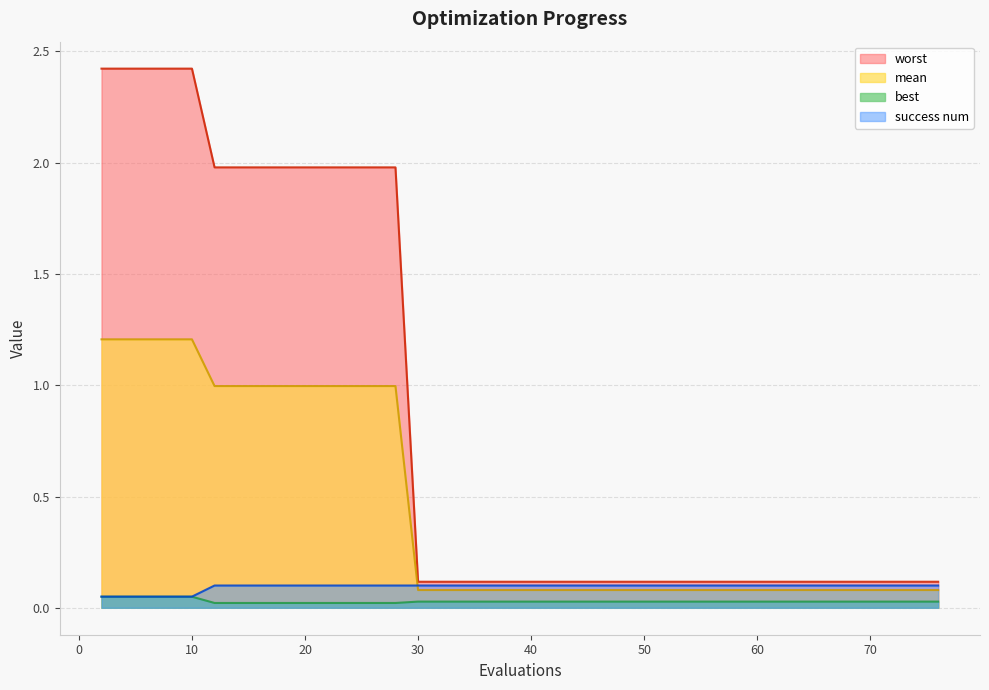

The value of worst at 30 is 0.2. True or false?

False